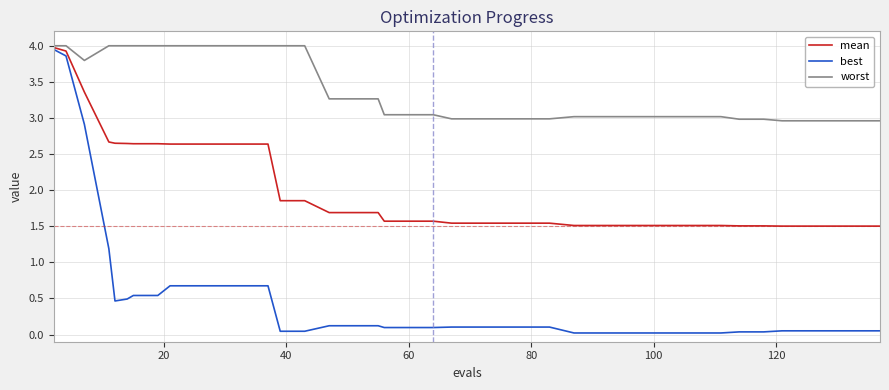

Count the number of data series in this chart.

3